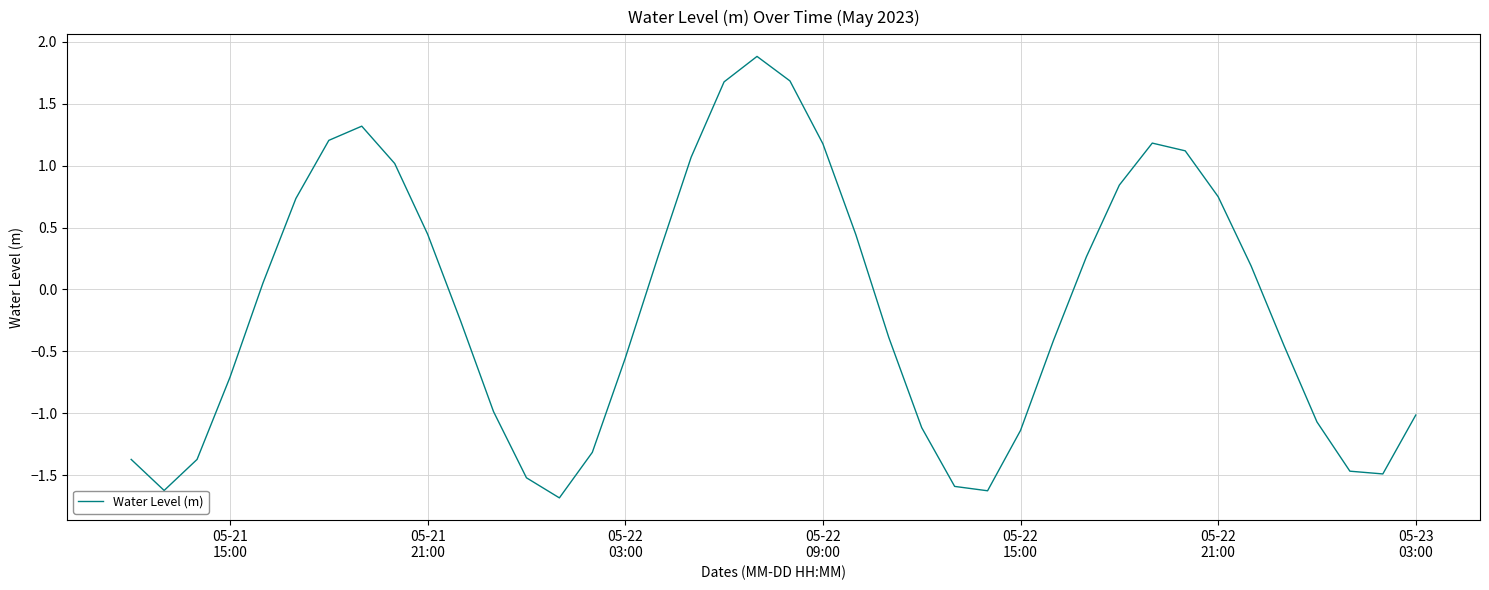

How many lines are shown in the chart?

1